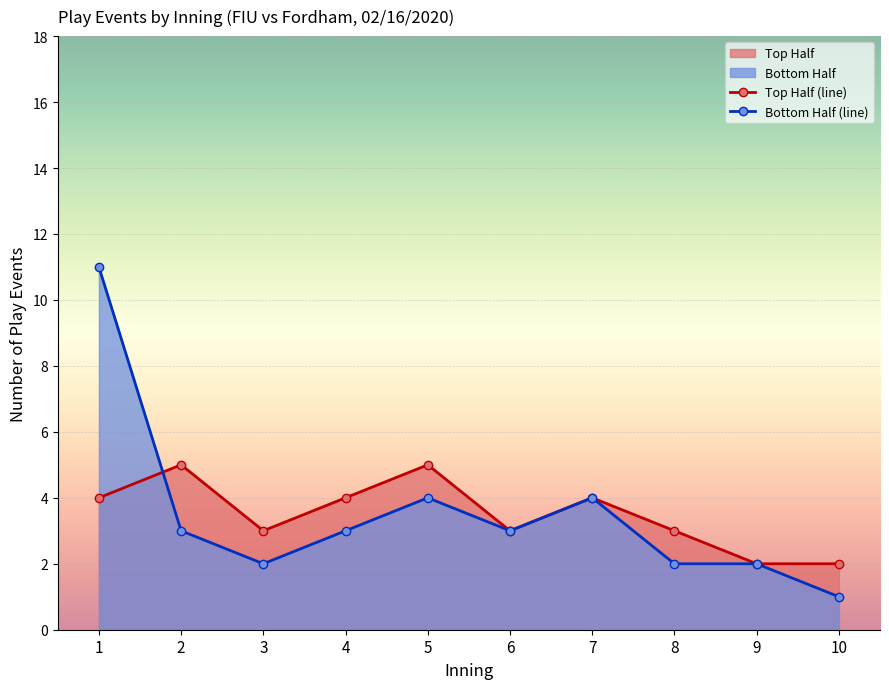

What is the highest value of the Top Half (line) series?

5